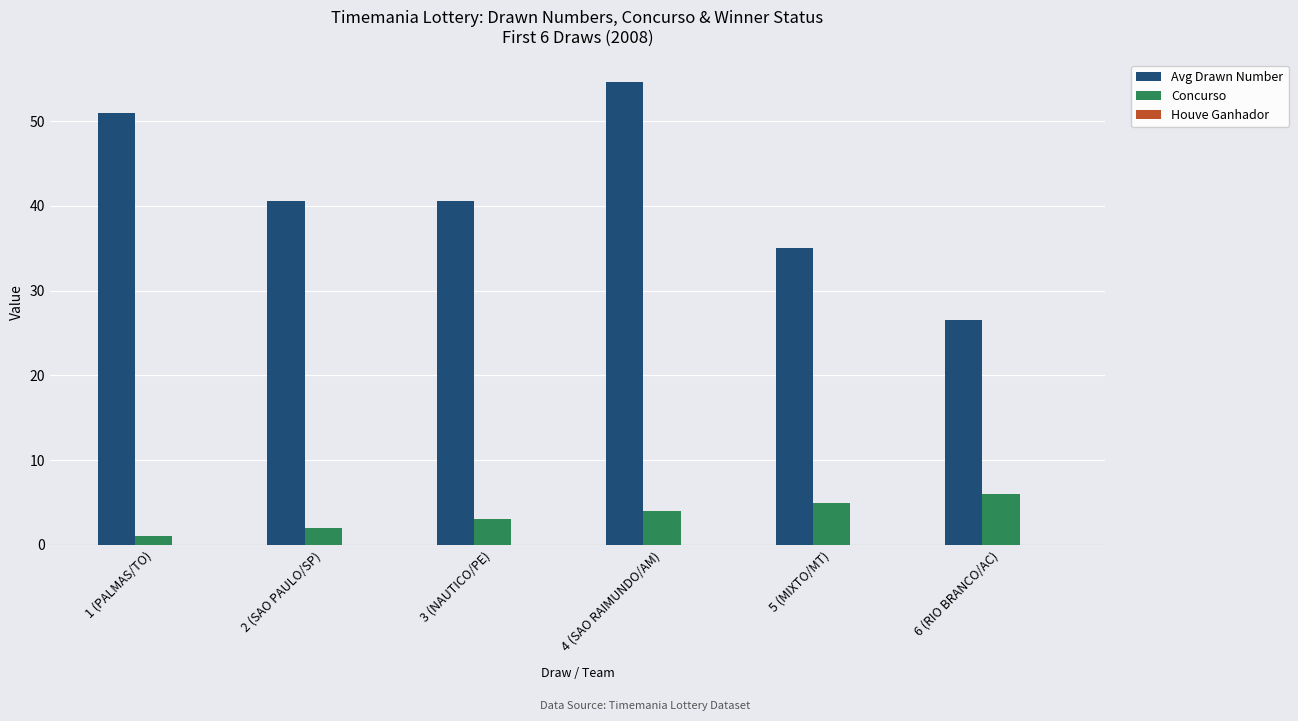

What is the value of the Avg Drawn Number bar at the 5th from the left?

35.0